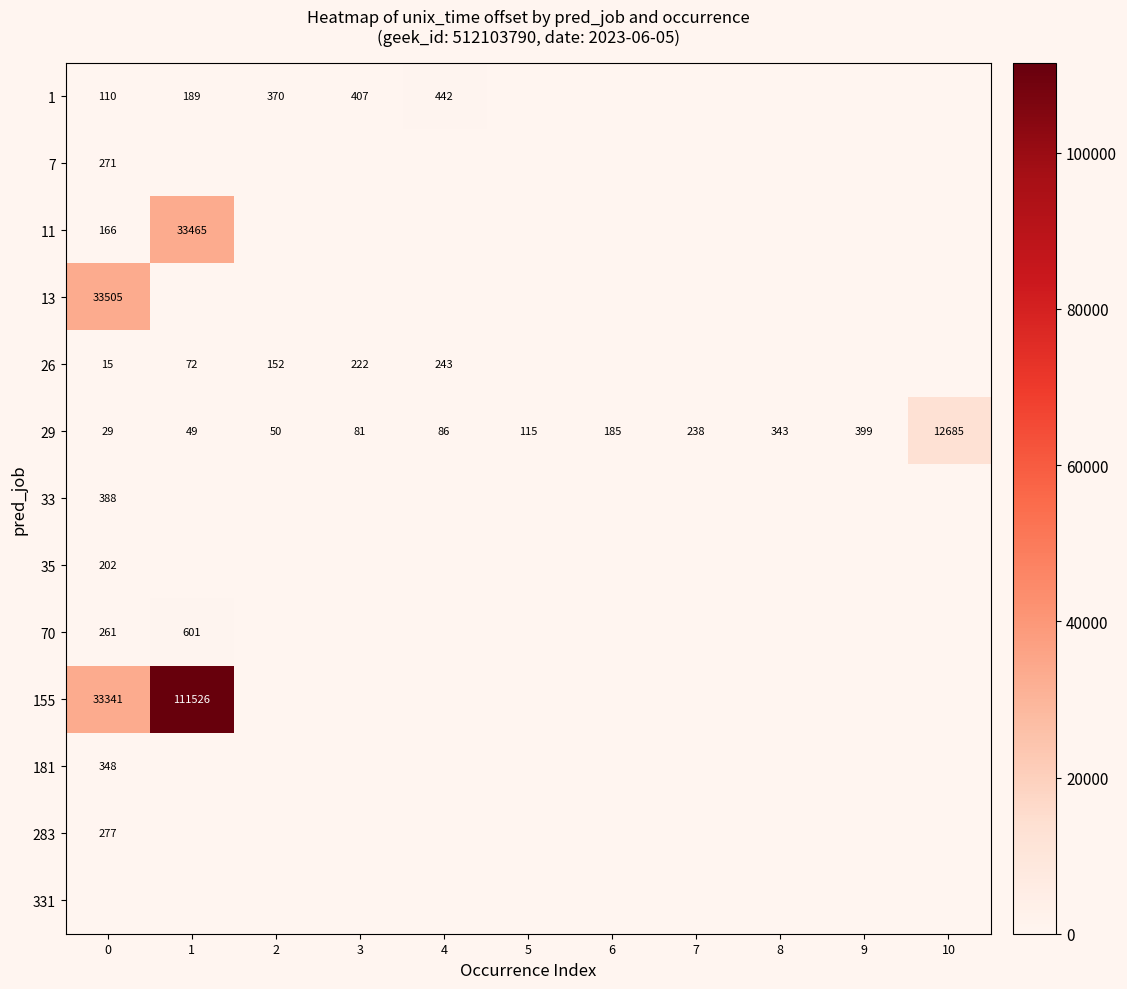

What is the difference between the highest and lowest values at 9?

399